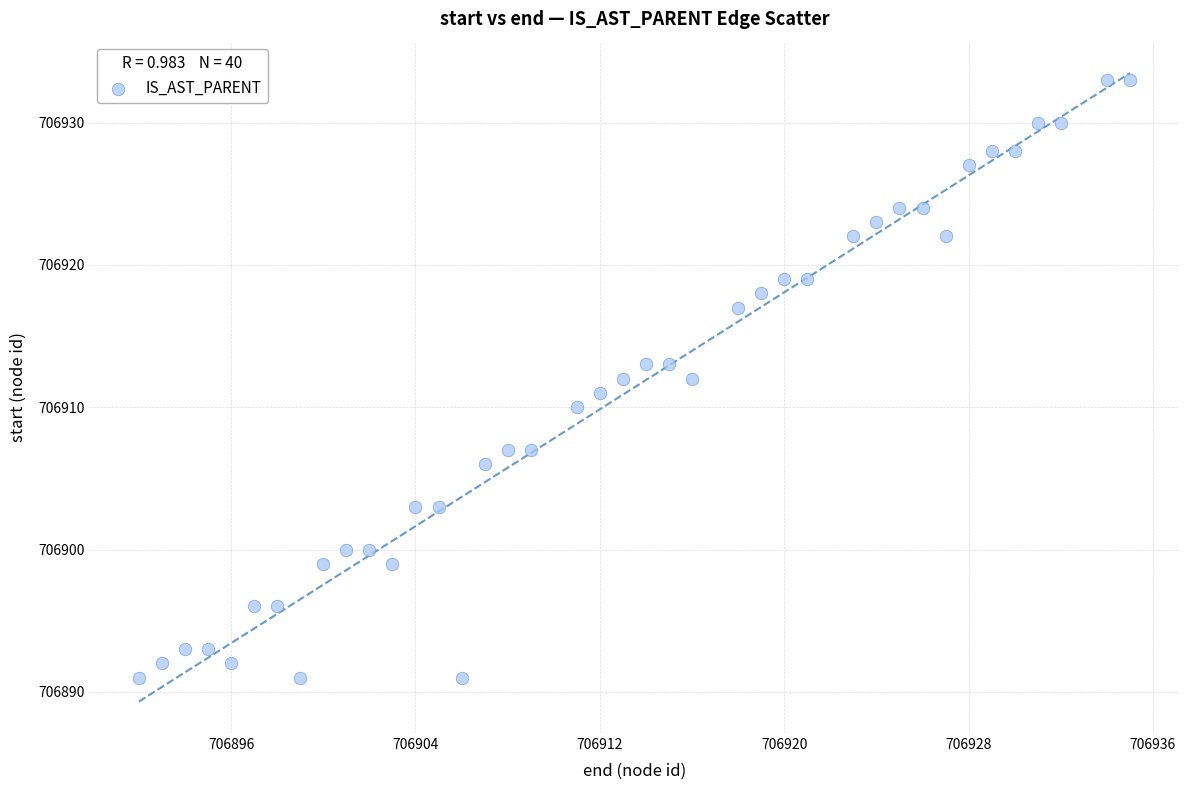

What is the range of X values (max minus min)?

43